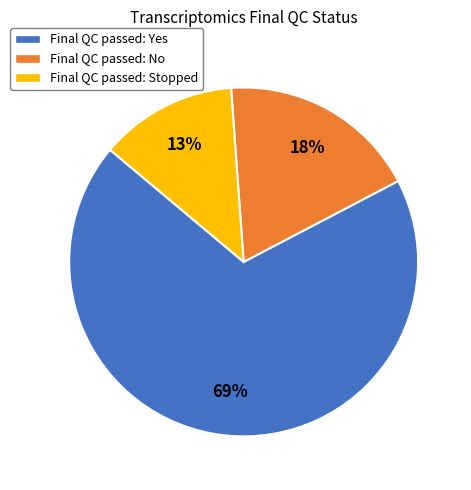

What is the smallest slice in the pie chart?

Final QC passed: Stopped